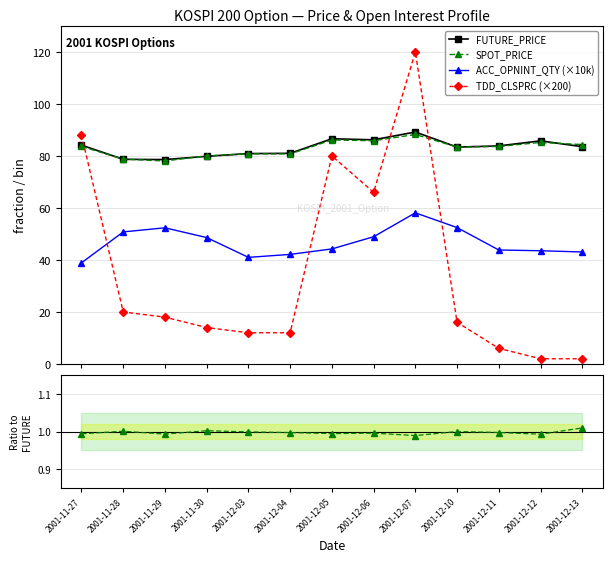

True or false: SPOT_PRICE has more than 0 points higher than both neighbors.

True